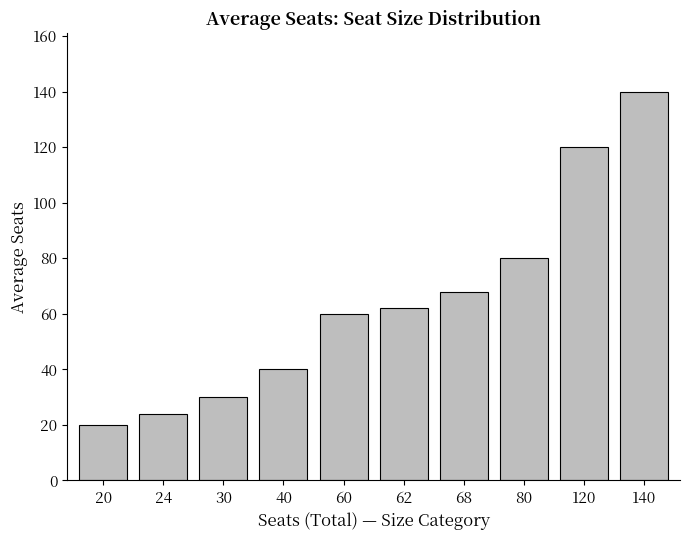

List the labels in order of value, largest first.

140, 120, 80, 68, 62, 60, 40, 30, 24, 20